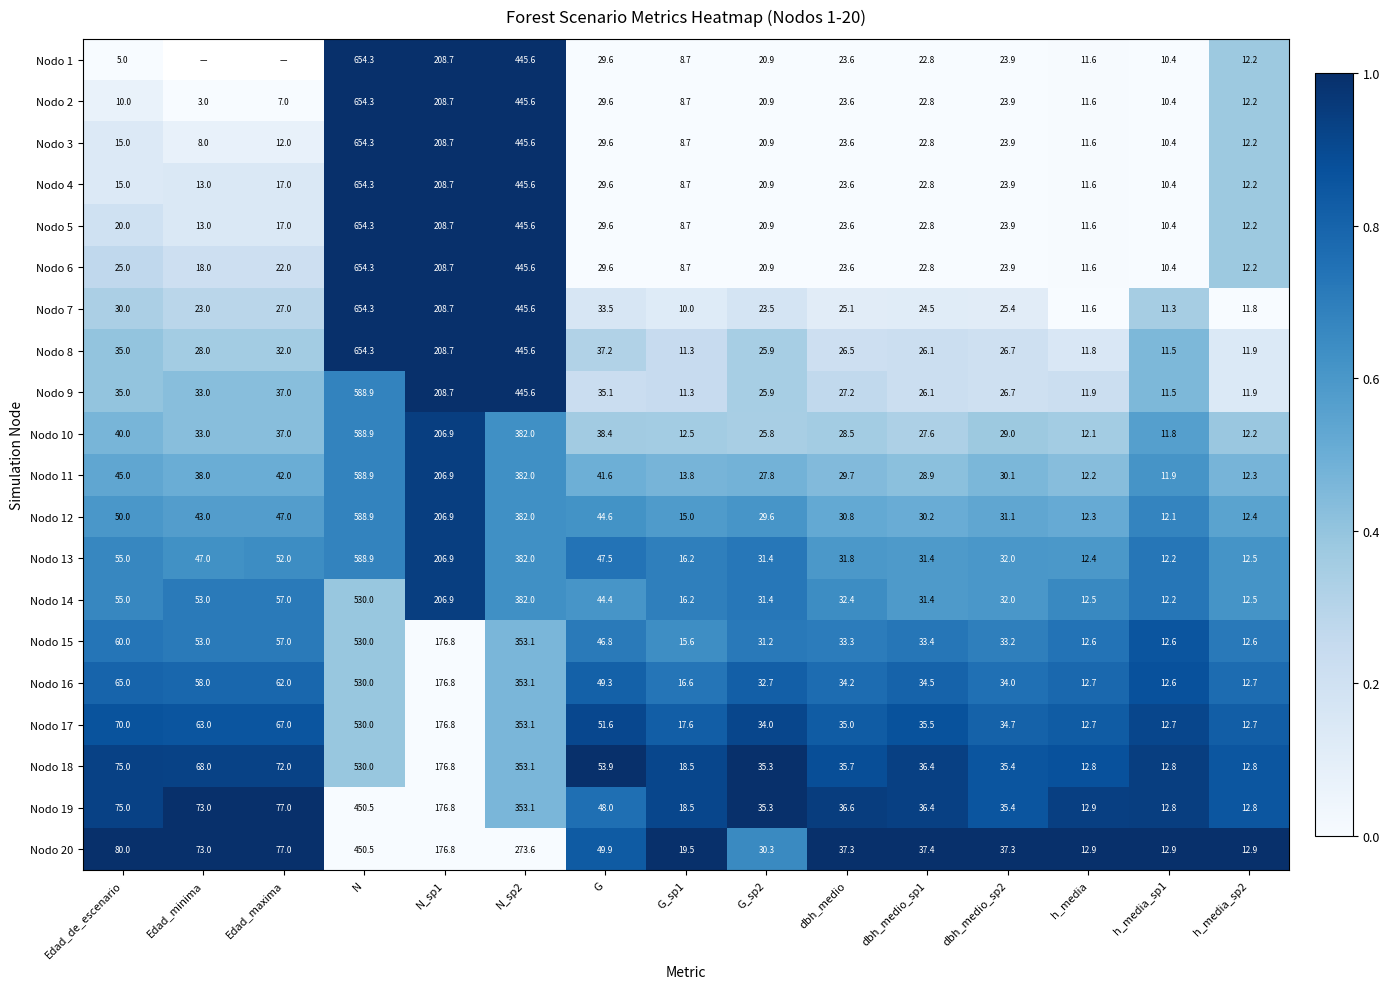

True or false: Nodo 15 has a value of 76.9 at G.

False